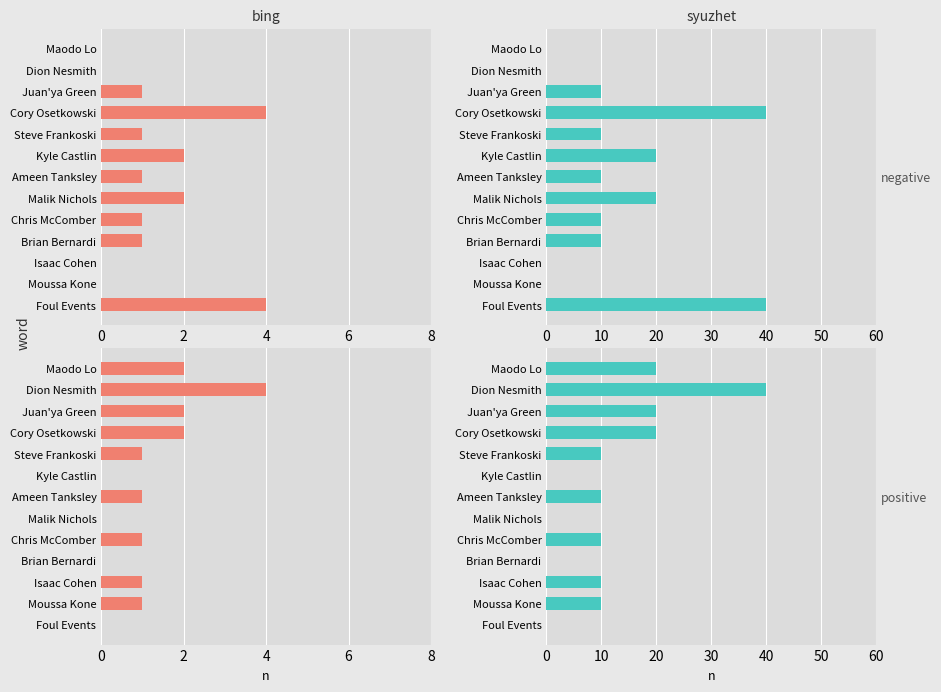

How many categories are shown in the chart?

13